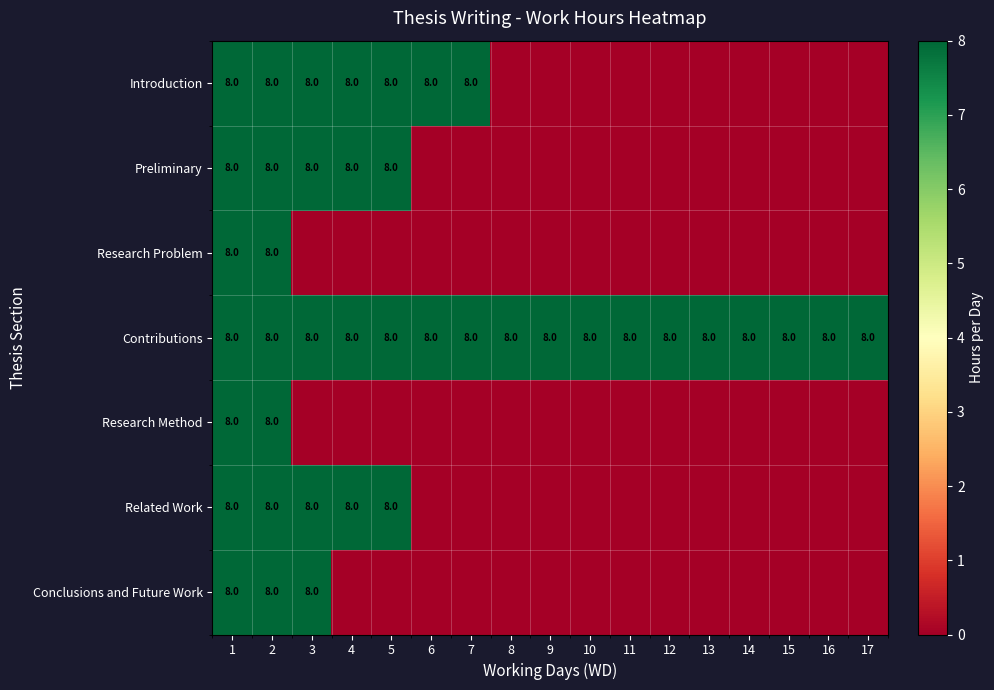

What is the total value across all series at 12?

8